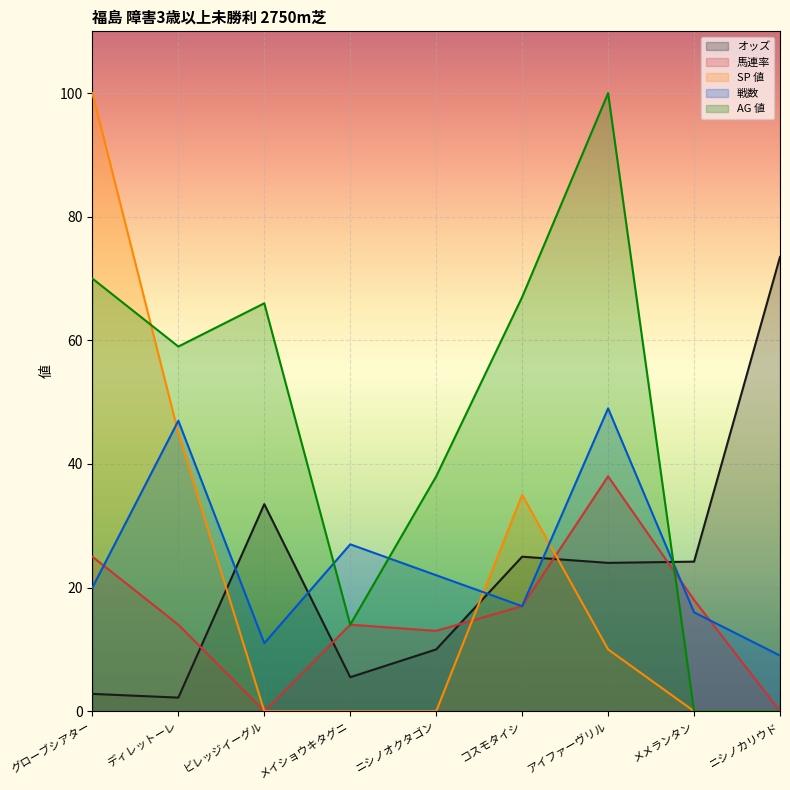

Which series has the largest range (max minus min)?

SP 値